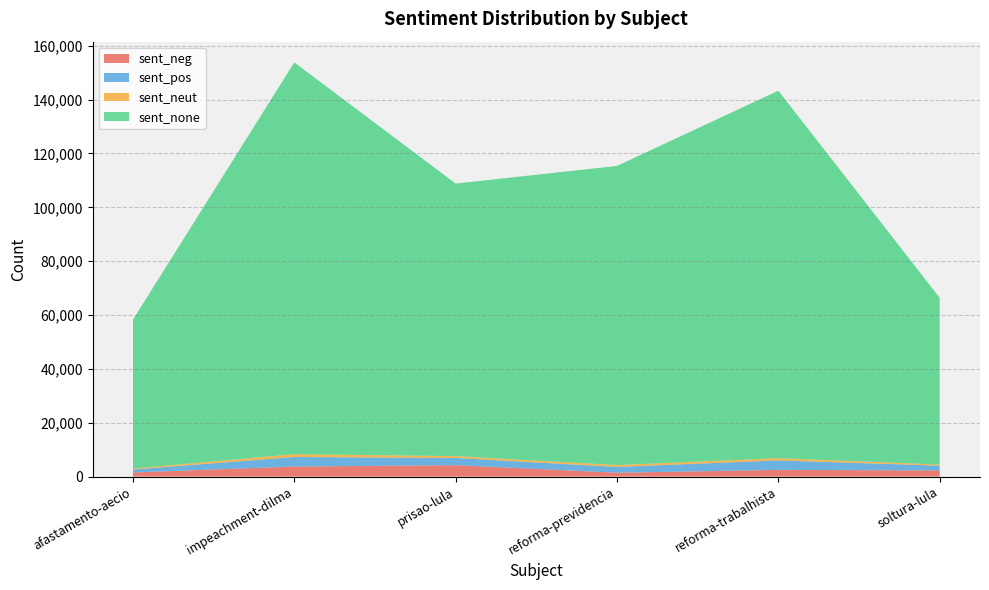

Reading left to right, what are all the values shown in this chart?

sent_neg: 1534	3735	4239	1435	2486	2288
sent_pos: 1099	3542	2681	2151	3532	1776
sent_neut: 360	1043	682	706	824	412
sent_none: 55333	145523	101222	111095	136486	61939